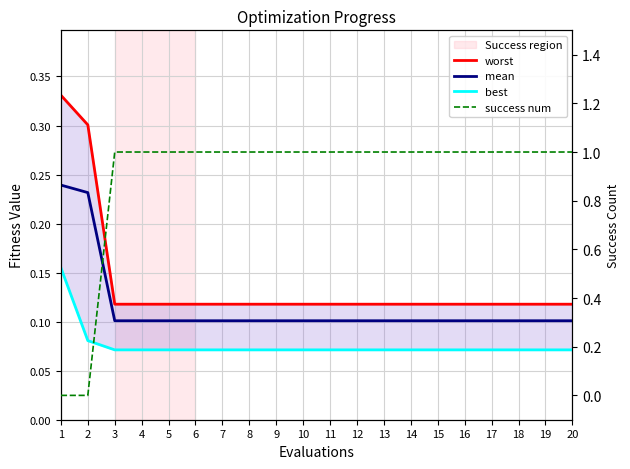

What is the sum of all mean values?

2.3